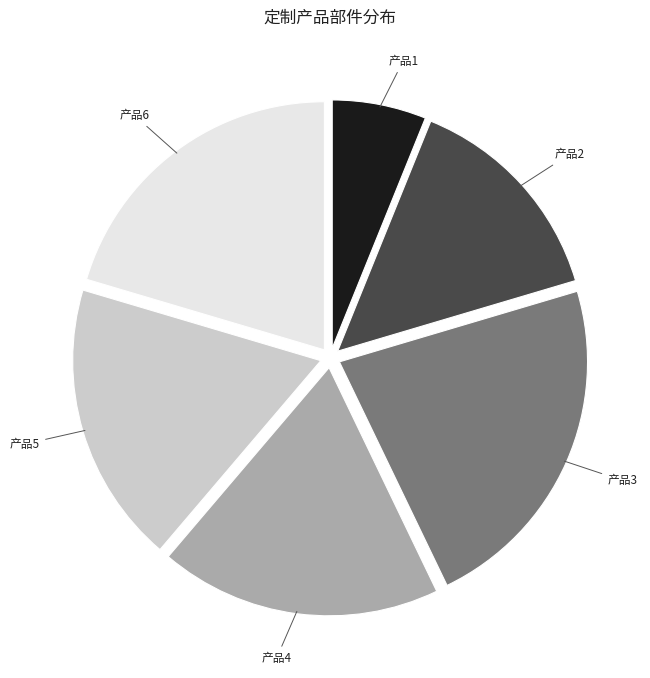

Is it true that 产品2 is 14% of the pie?

True